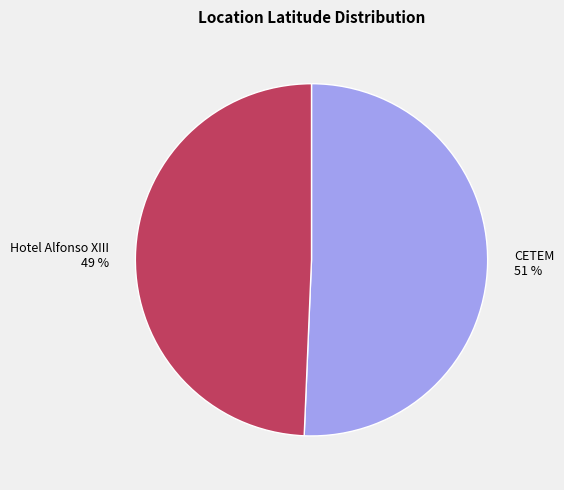

Approximately how many times larger is the value at CETEM compared to Hotel Alfonso XIII?

1.0